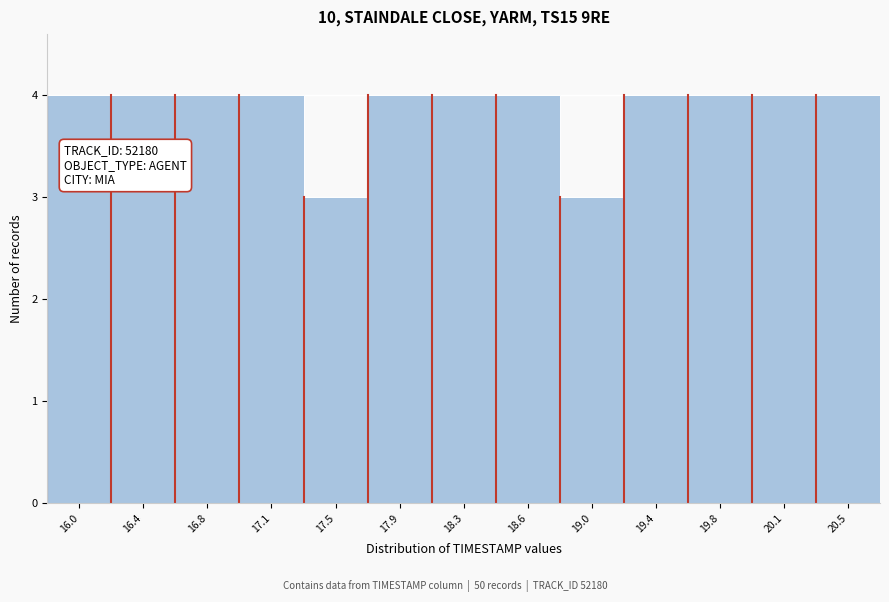

Reading left to right, list all the values displayed in this chart.

16.0=4	16.4=4	16.8=4	17.1=4	17.5=3	17.9=4	18.3=4	18.6=4	19.0=3	19.4=4	19.8=4	20.1=4	20.5=4